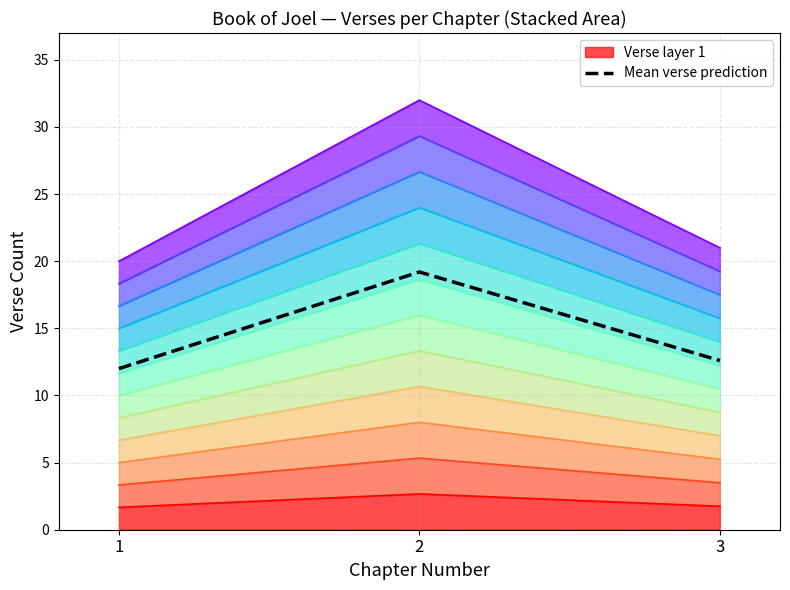

What is the difference between the second highest and minimum values?

0.6